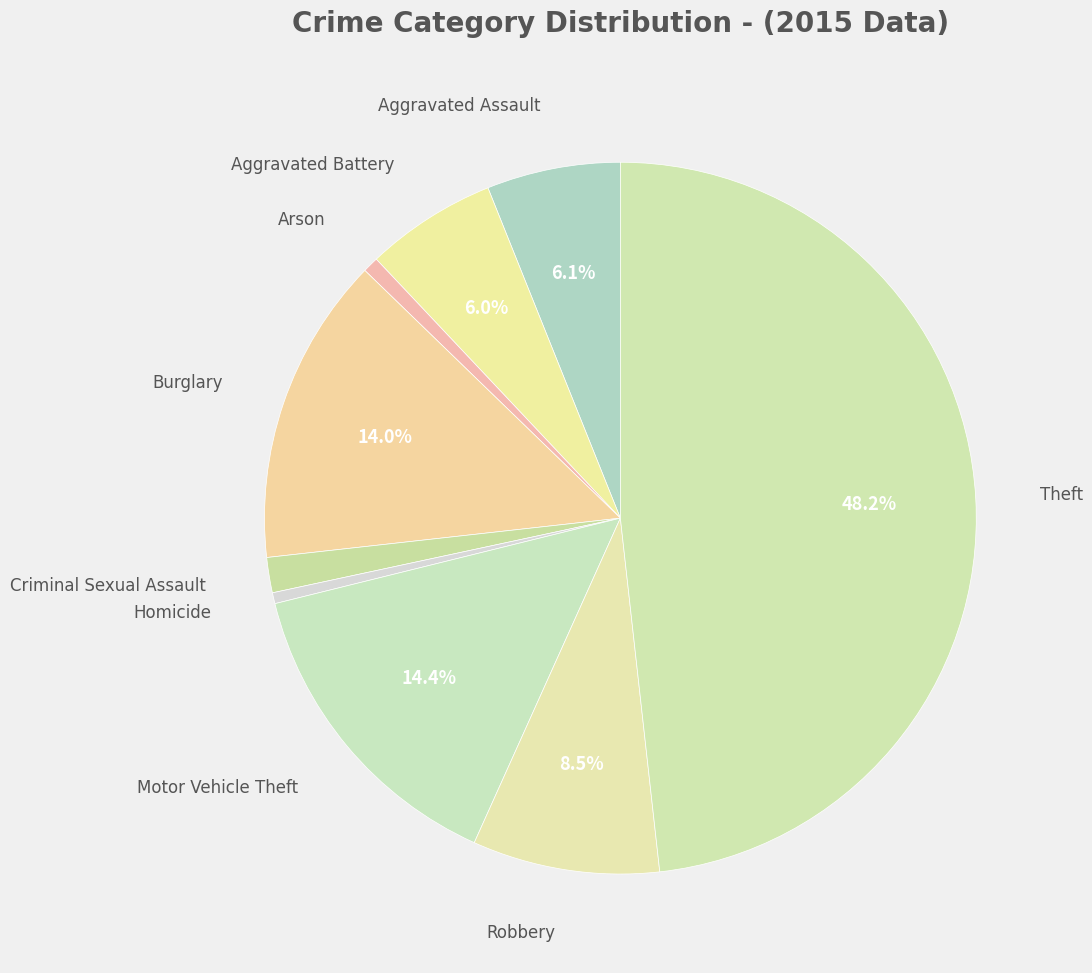

Count the number of slices in the pie.

9